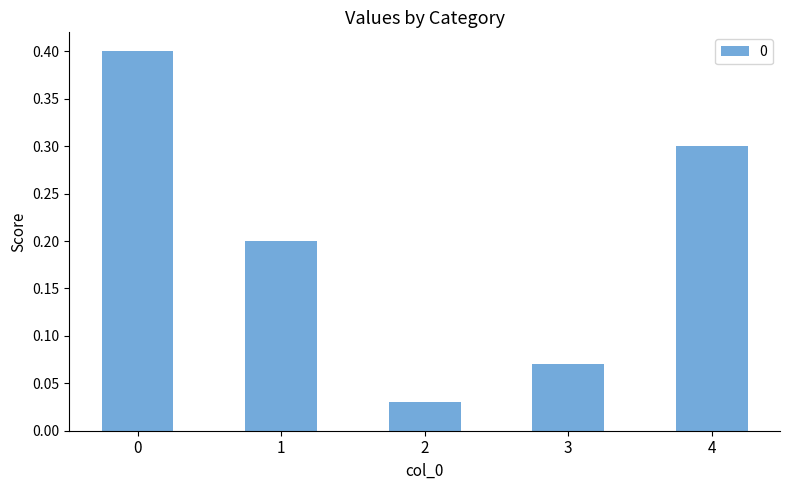

What is the change in value from 0 to 2?

-0.4